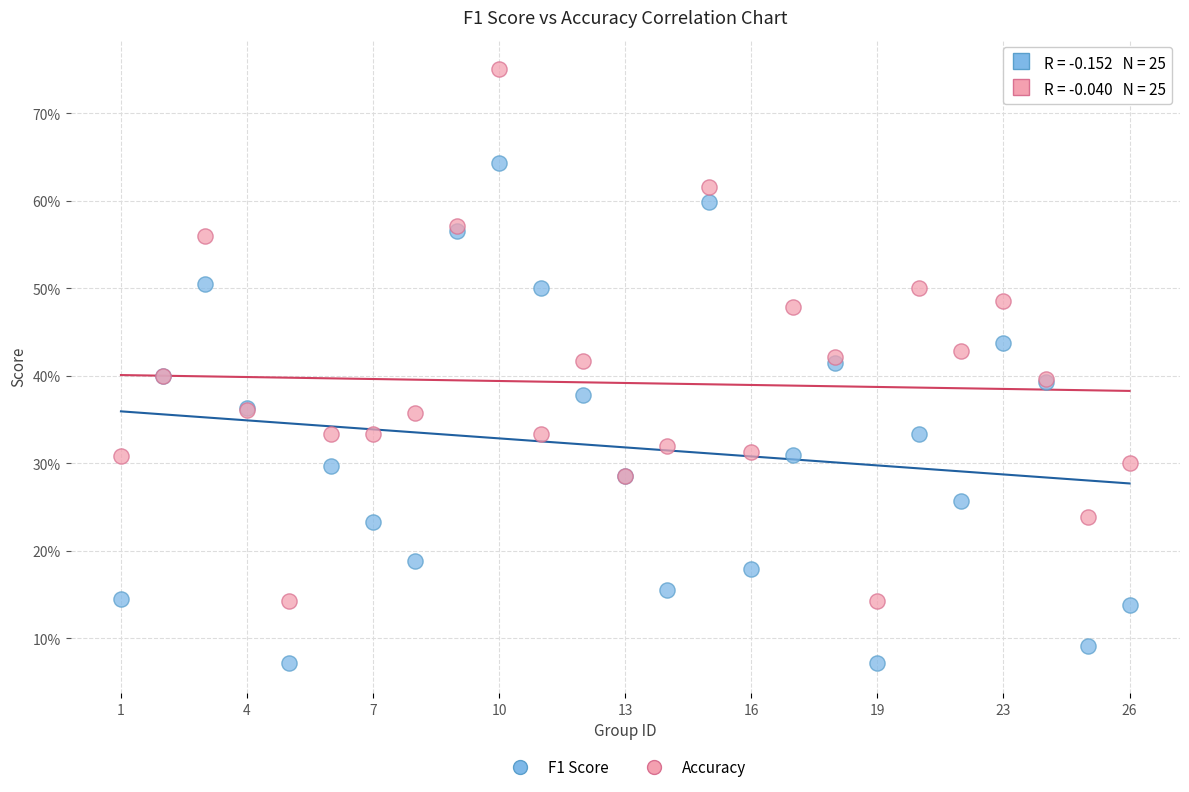

What are all the series names shown in the legend?

F1 Score, Accuracy